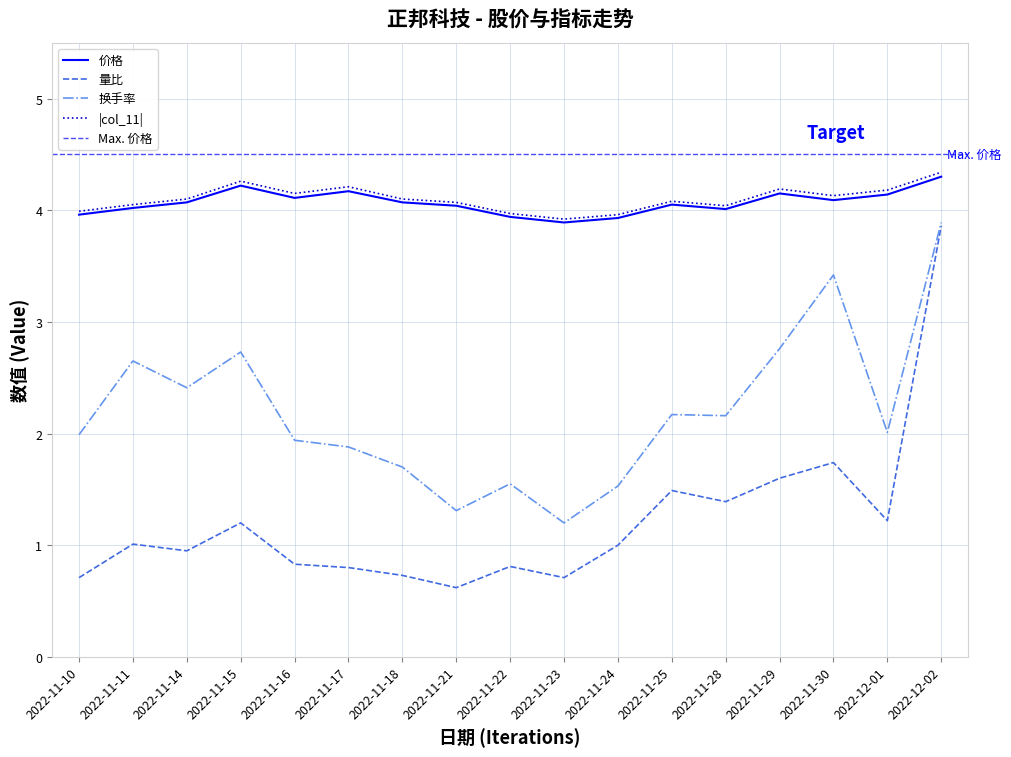

How many interior local peaks does the col_11 series have?

4